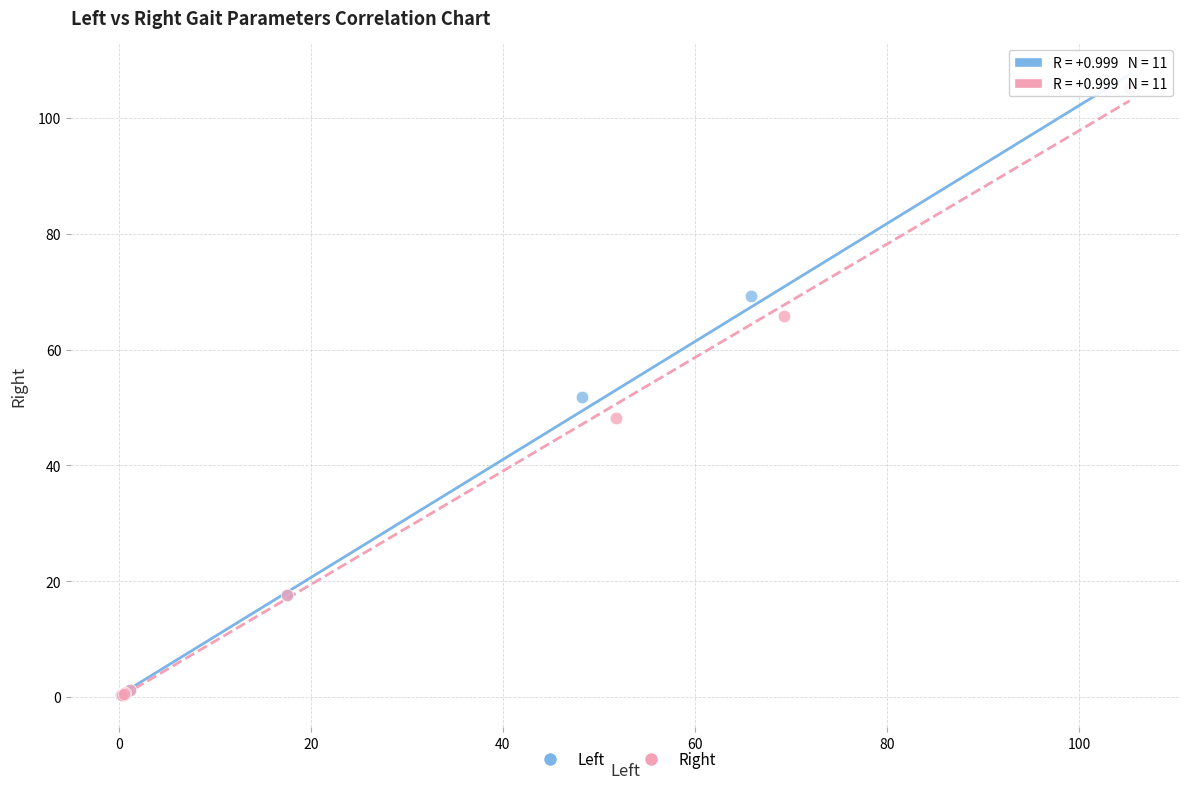

Which series has the largest Y range (max minus min)?

Right